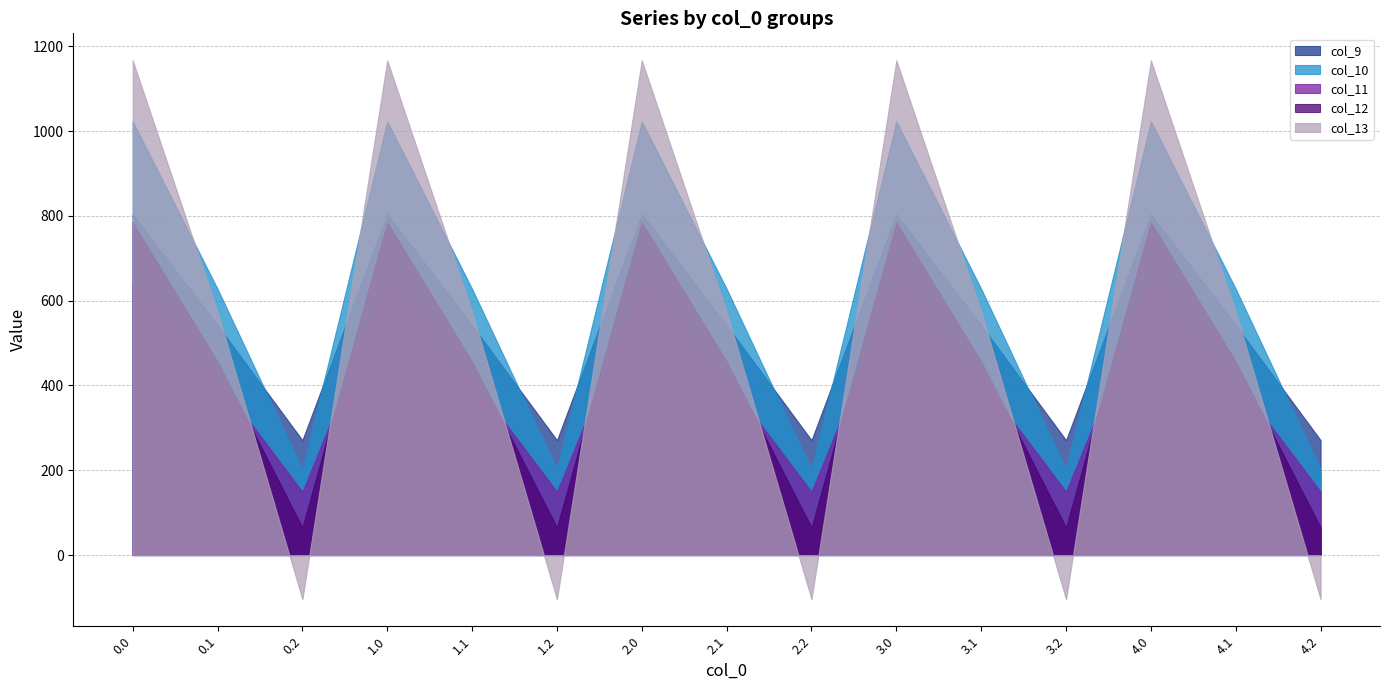

How many data points does each series have?

15